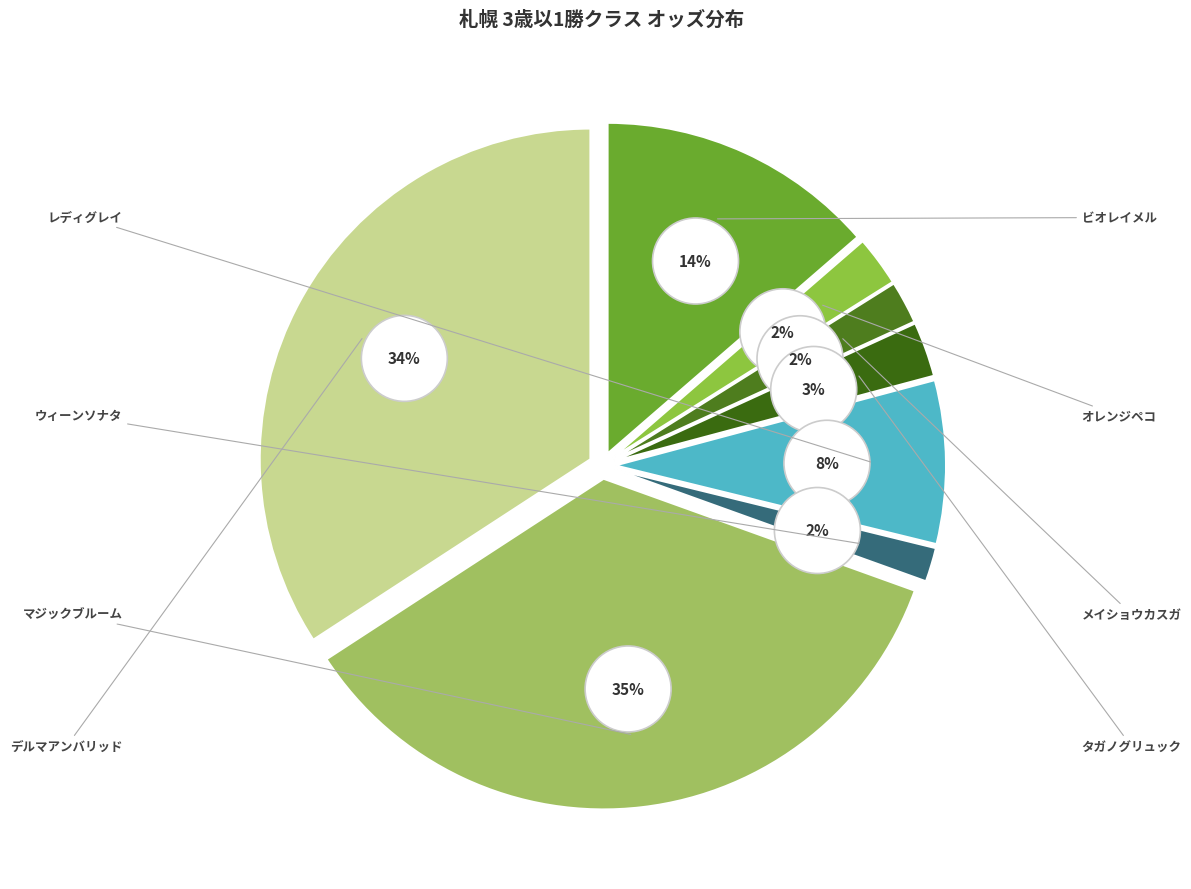

Is it true that ビオレイメル is 14% of the pie?

True